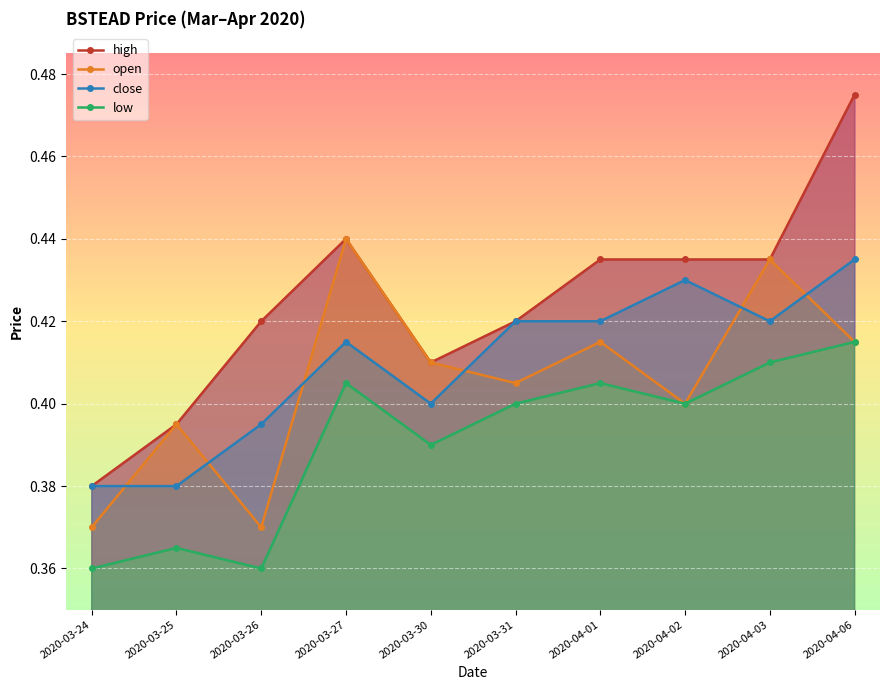

Which has a higher value, 2020-03-31 or 2020-03-27?

2020-03-27